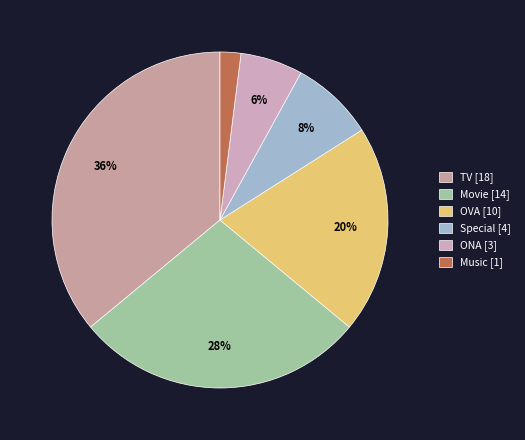

The TV slice represents 46% of the pie. True or false?

False